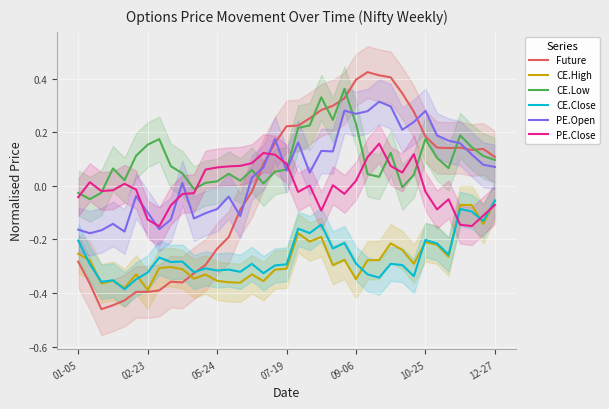

What is the sum of all PE.Close values?

-0.1